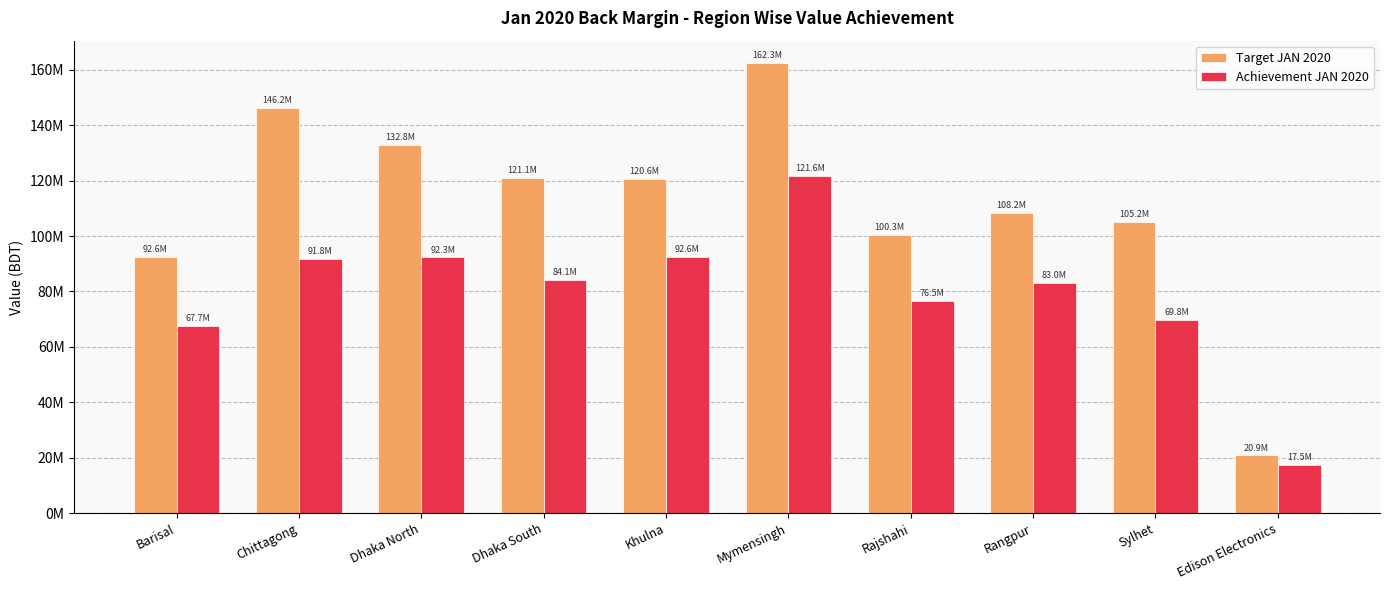

Rank the series by their average value, from highest to lowest.

Target JAN 2020, Achievement JAN 2020